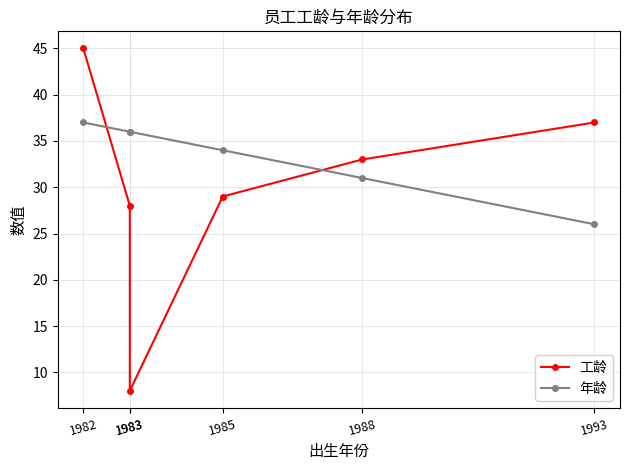

Is it true that 工龄 equals 12 at 1985?

False